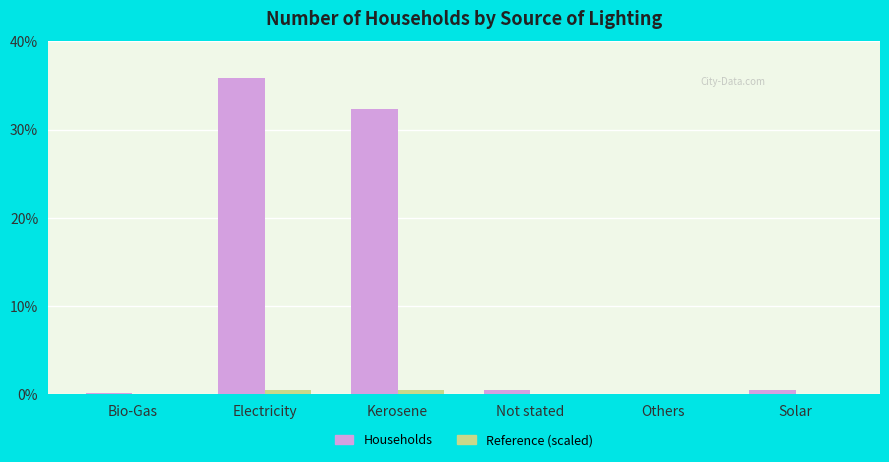

Are the bars horizontal?

No